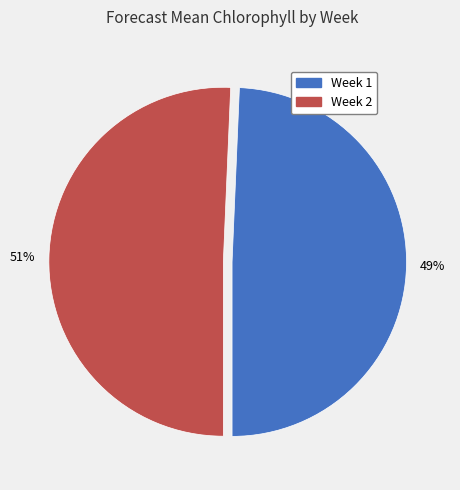

To the nearest percent, what percentage of the pie is Week 2?

51%